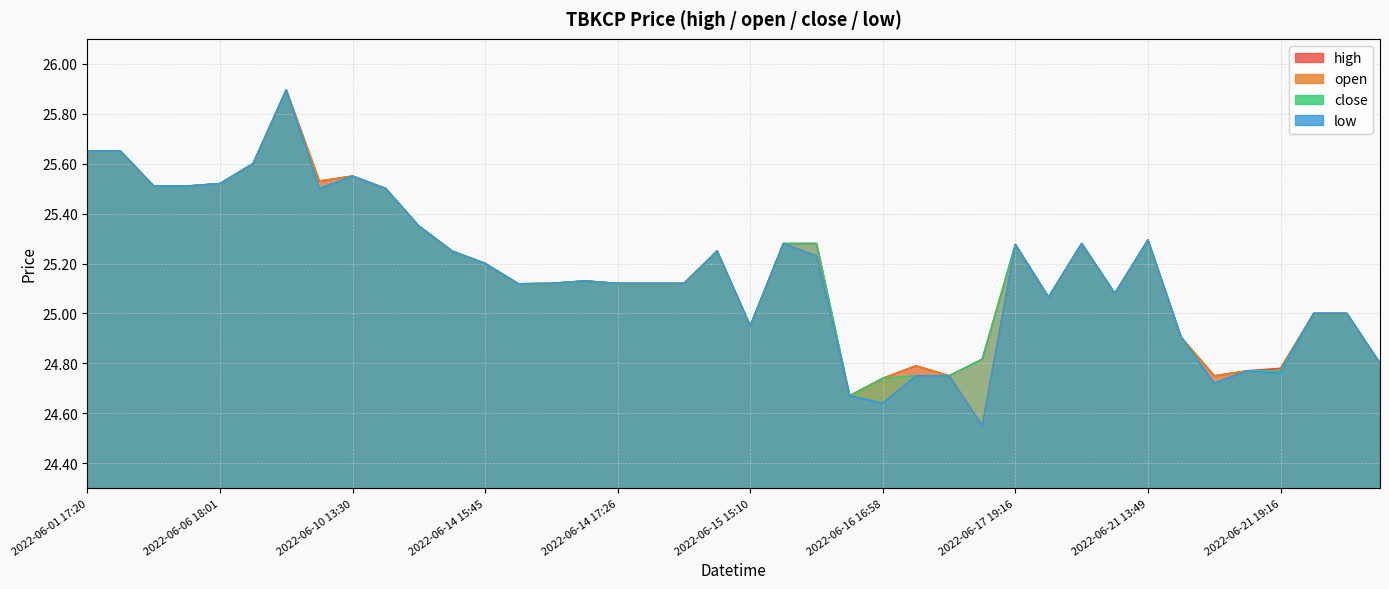

Reading right to left, list all the values displayed in this chart.

high: 24.8	25.0	25.0	24.8	24.8	24.8	24.9	25.3	25.1	25.3	25.1	25.3	24.8	24.8	24.8	24.7	24.7	25.3	25.3	24.9	25.2	25.1	25.1	25.1	25.1	25.1	25.1	25.2	25.2	25.4	25.5	25.6	25.5	25.9	25.6	25.5	25.5	25.5	25.6	25.6
open: 24.8	25.0	25.0	24.8	24.8	24.8	24.9	25.3	25.1	25.3	25.1	25.3	24.6	24.8	24.8	24.7	24.7	25.2	25.3	24.9	25.2	25.1	25.1	25.1	25.1	25.1	25.1	25.2	25.2	25.4	25.5	25.6	25.5	25.9	25.6	25.5	25.5	25.5	25.6	25.6
close: 24.8	25.0	25.0	24.8	24.8	24.7	24.9	25.3	25.1	25.3	25.1	25.3	24.8	24.8	24.8	24.7	24.7	25.3	25.3	24.9	25.2	25.1	25.1	25.1	25.1	25.1	25.1	25.2	25.2	25.4	25.5	25.6	25.5	25.9	25.6	25.5	25.5	25.5	25.6	25.6
low: 24.8	25.0	25.0	24.8	24.8	24.7	24.9	25.3	25.1	25.3	25.1	25.3	24.6	24.8	24.8	24.6	24.7	25.2	25.3	24.9	25.2	25.1	25.1	25.1	25.1	25.1	25.1	25.2	25.2	25.4	25.5	25.6	25.5	25.9	25.6	25.5	25.5	25.5	25.6	25.6